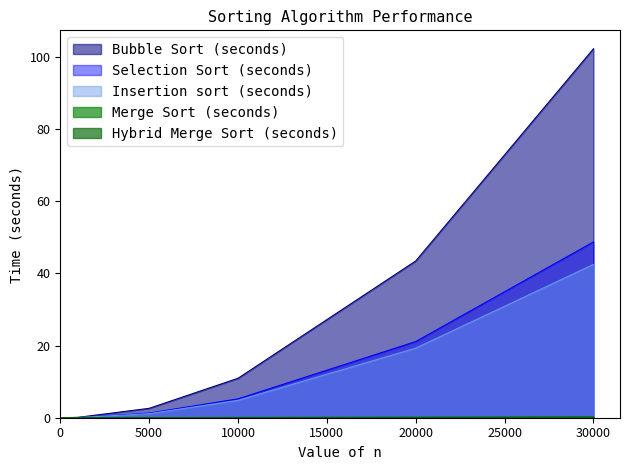

Reading left to right, what are all the values shown in this chart?

Insertion sort (seconds): 0.0	0.0	1.1	4.8	19.3	42.5
Selection Sort (seconds): 0.0	0.1	1.3	5.2	21.1	48.7
Bubble Sort (seconds): 0.0	0.1	2.6	10.9	43.4	102.2
Merge Sort (seconds): 0.0	0.0	0.0	0.1	0.1	0.2
Hybrid Merge Sort (seconds): 0.0	0.0	0.0	0.1	0.1	0.2